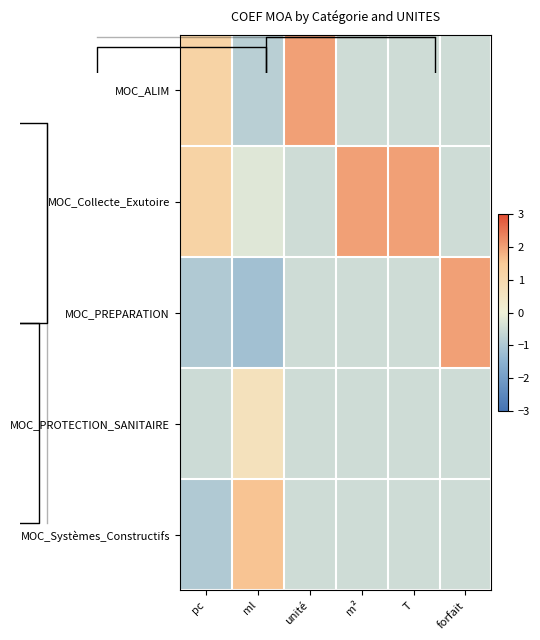

Is the value of MOC_PROTECTION_SANITAIRE at forfait greater than the value of MOC_PREPARATION at ml?

Yes